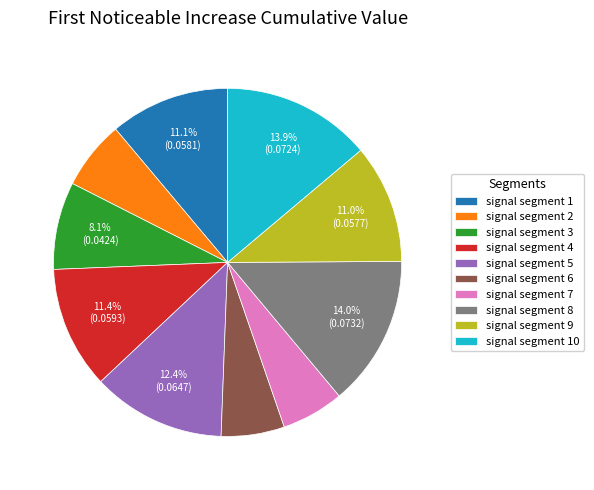

What portion of the pie excludes signal segment 3?

91.9%